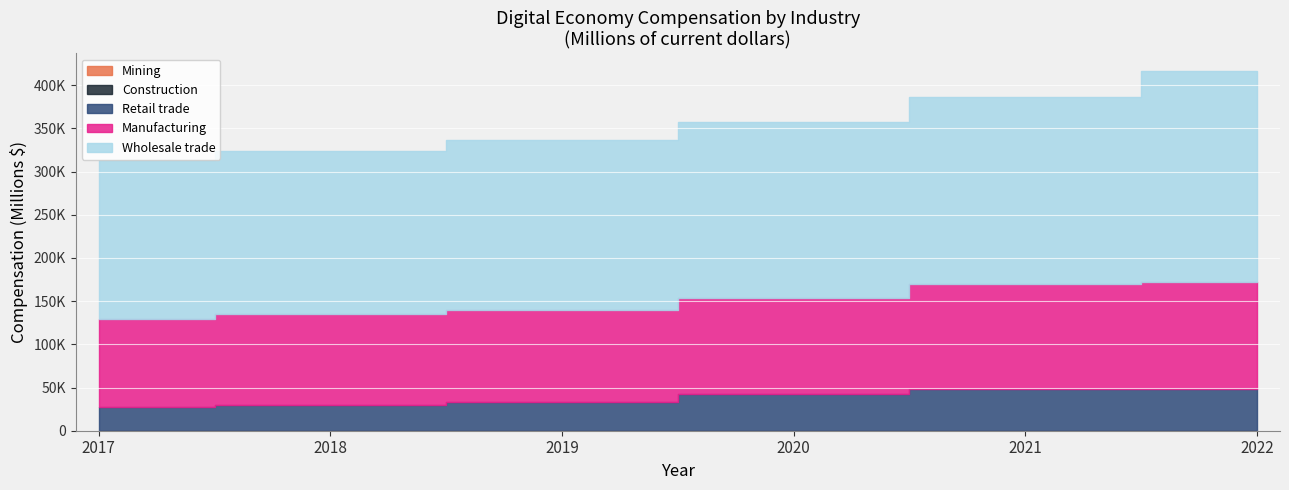

What is the value of the Wholesale trade point at the 6th from the left?

243850